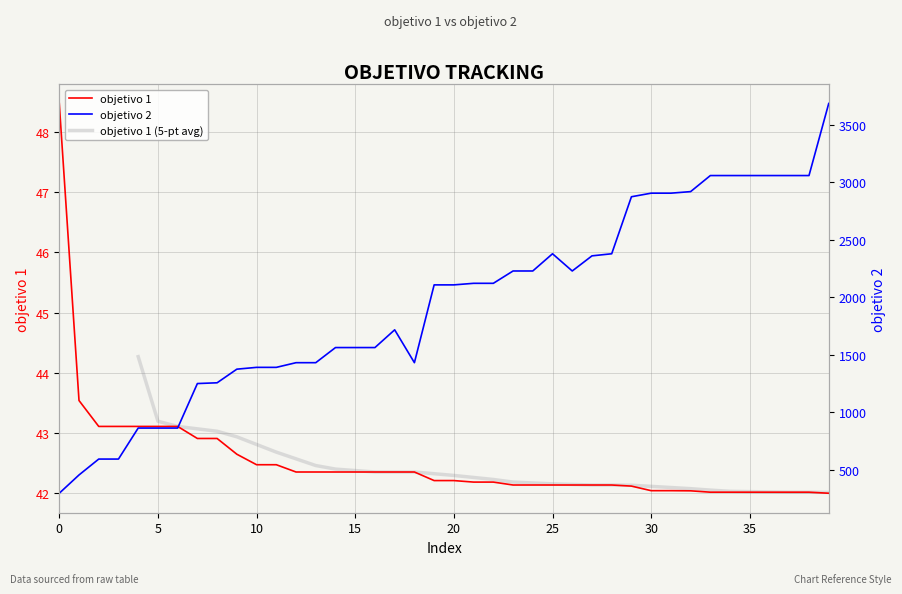

How many data points in objetivo 2 are less than 2106?

19